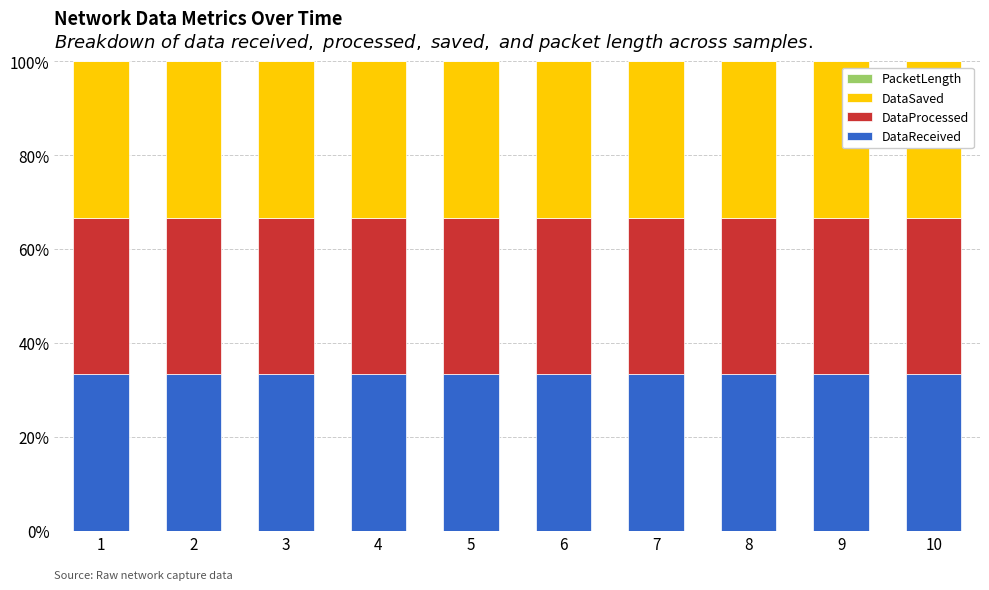

Is it true that DataReceived equals 55.4 at 4?

False